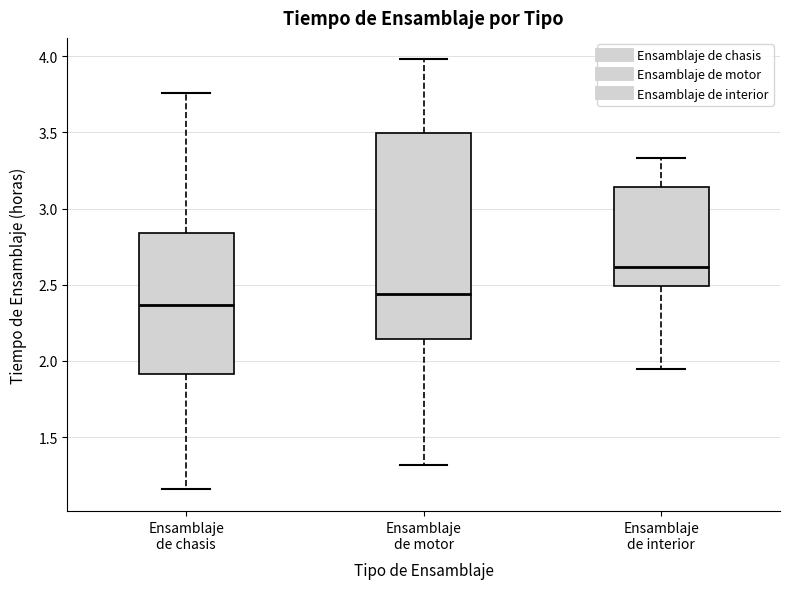

Where does the lower whisker of the box for Ensamblaje de interior end on the y-axis? The values are not printed on the chart, so give them approximately, as read against the axis.

1.95